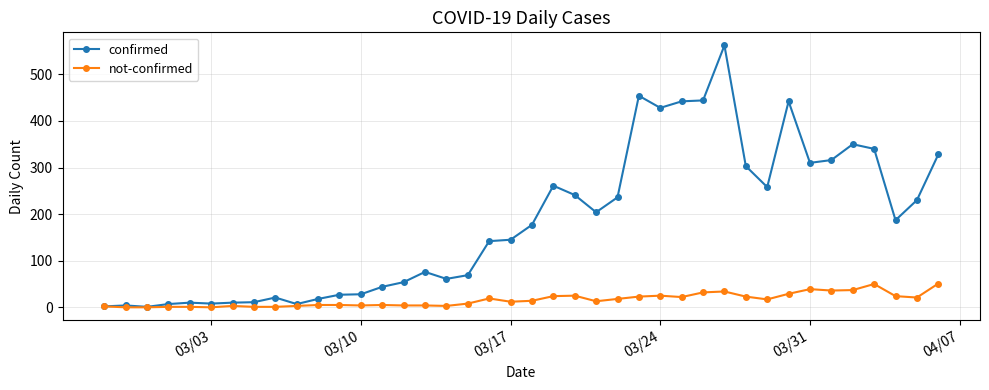

Which series has the widest spread of values?

confirmed